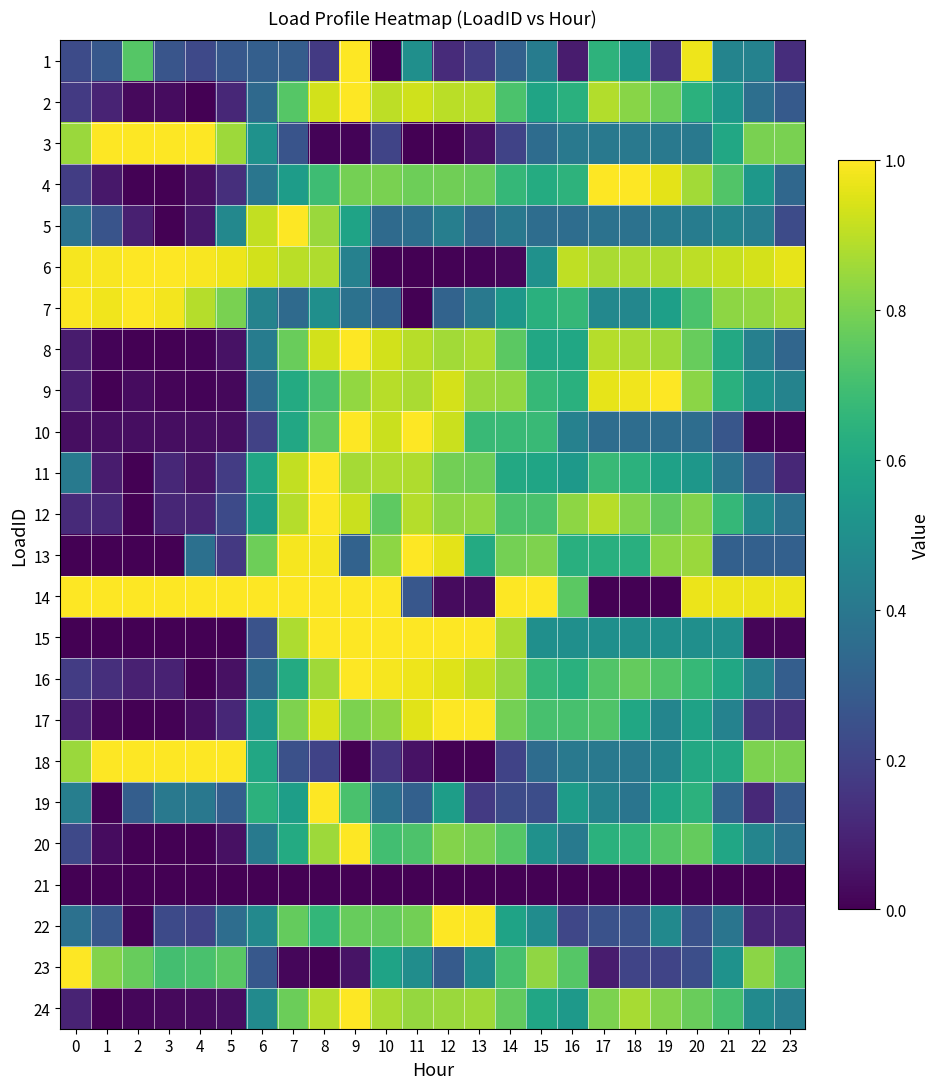

At how many categories does at least one series exceed 0?

24